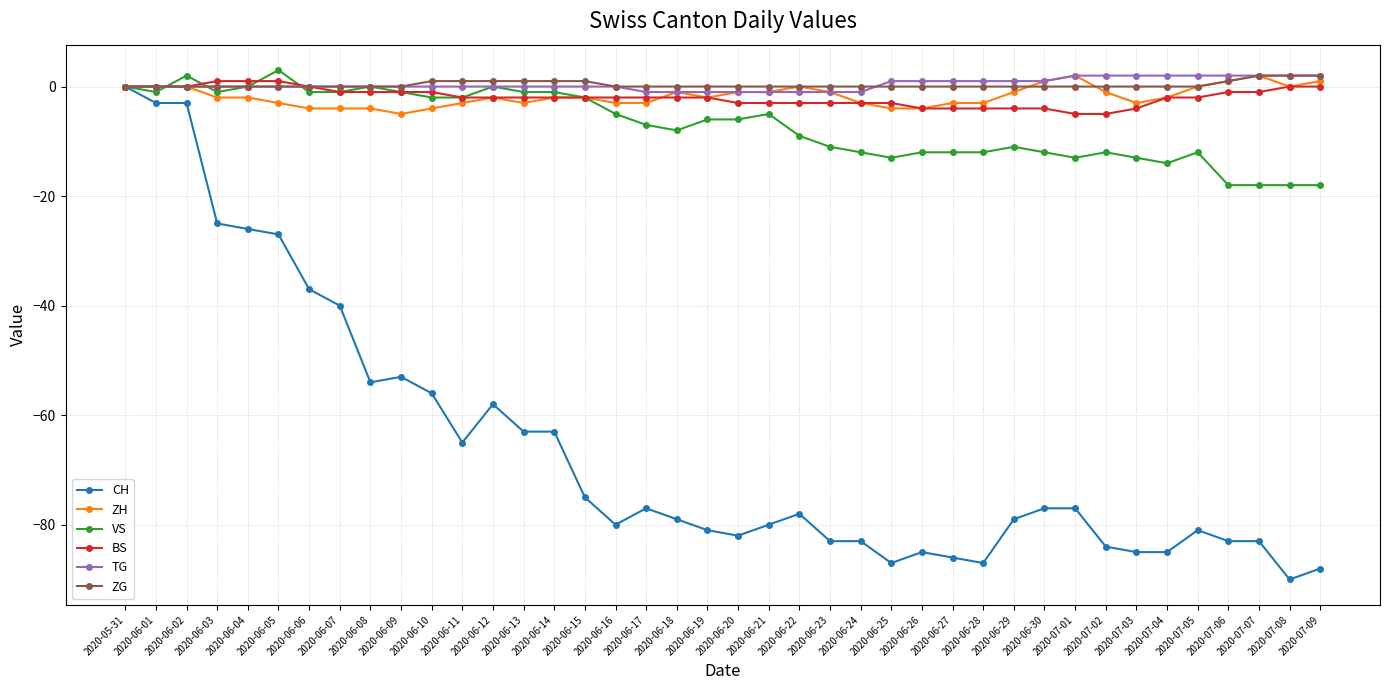

At which label does ZH first exceed -2?

2020-05-31